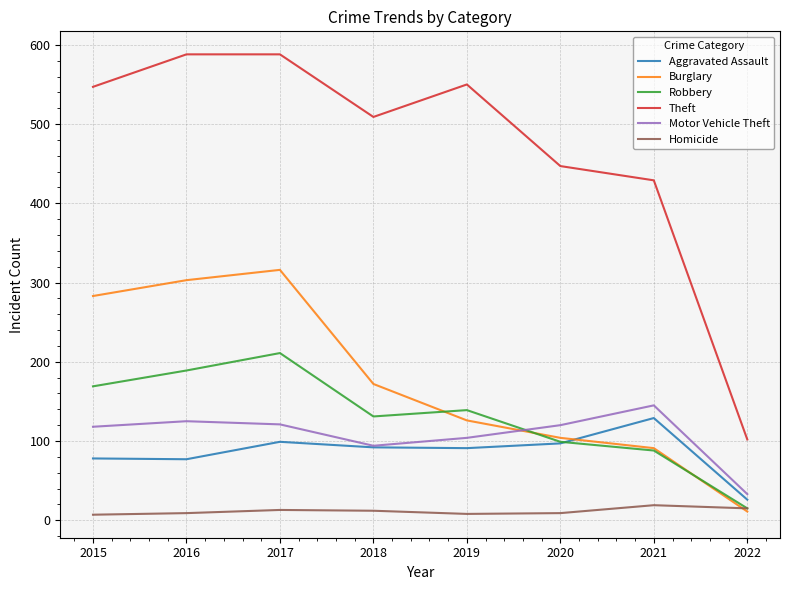

What is the difference between the second highest and minimum values in the Aggravated Assault series?

73